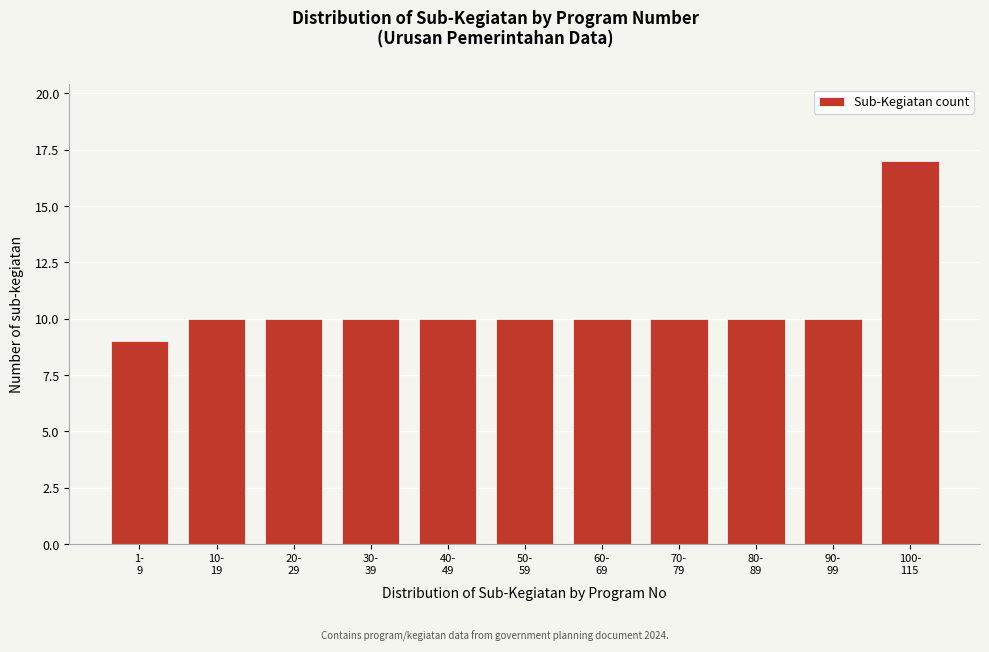

Reading left to right, extract all data points from this chart.

9	10	10	10	10	10	10	10	10	10	17